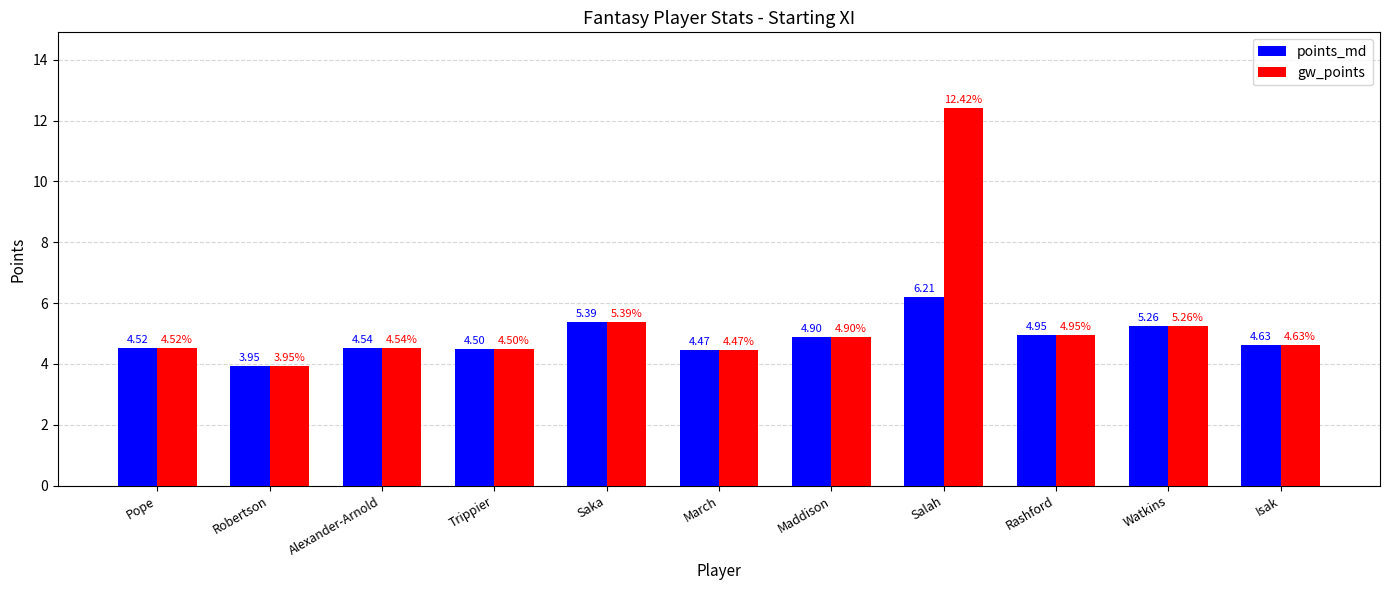

What position from the right is Rashford?

3